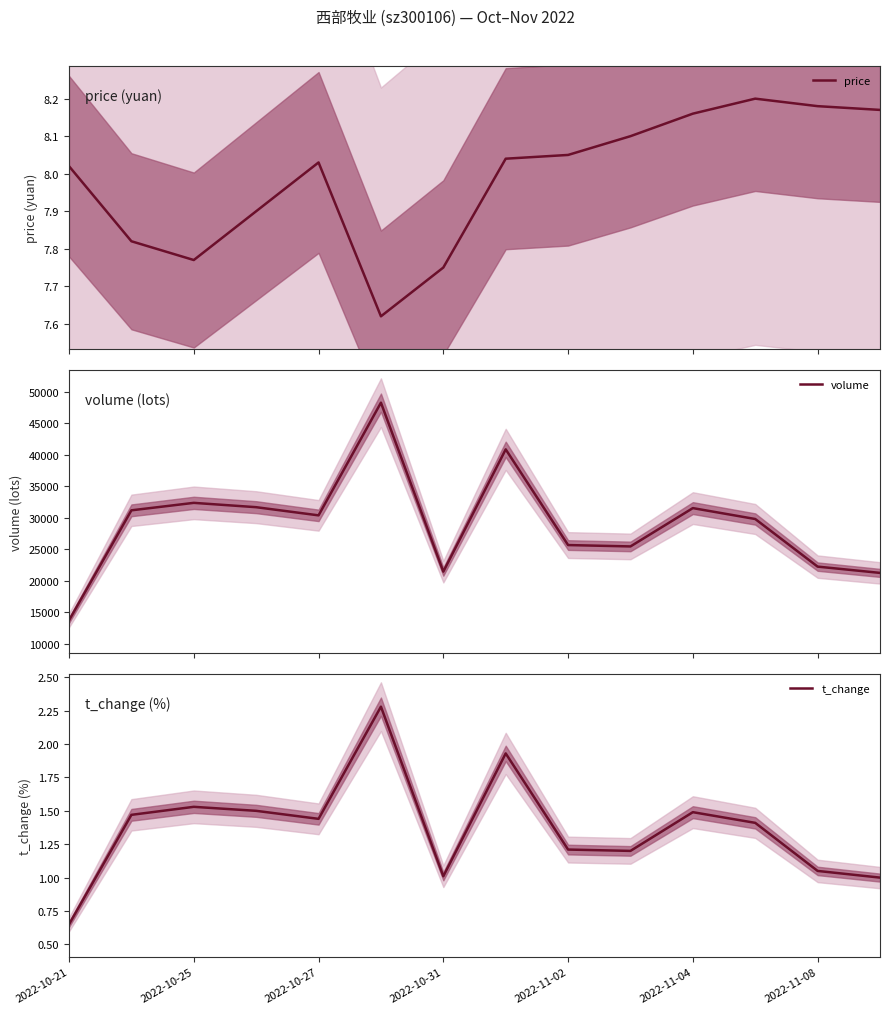

Is it true that t_change equals 1.2 at 9?

True